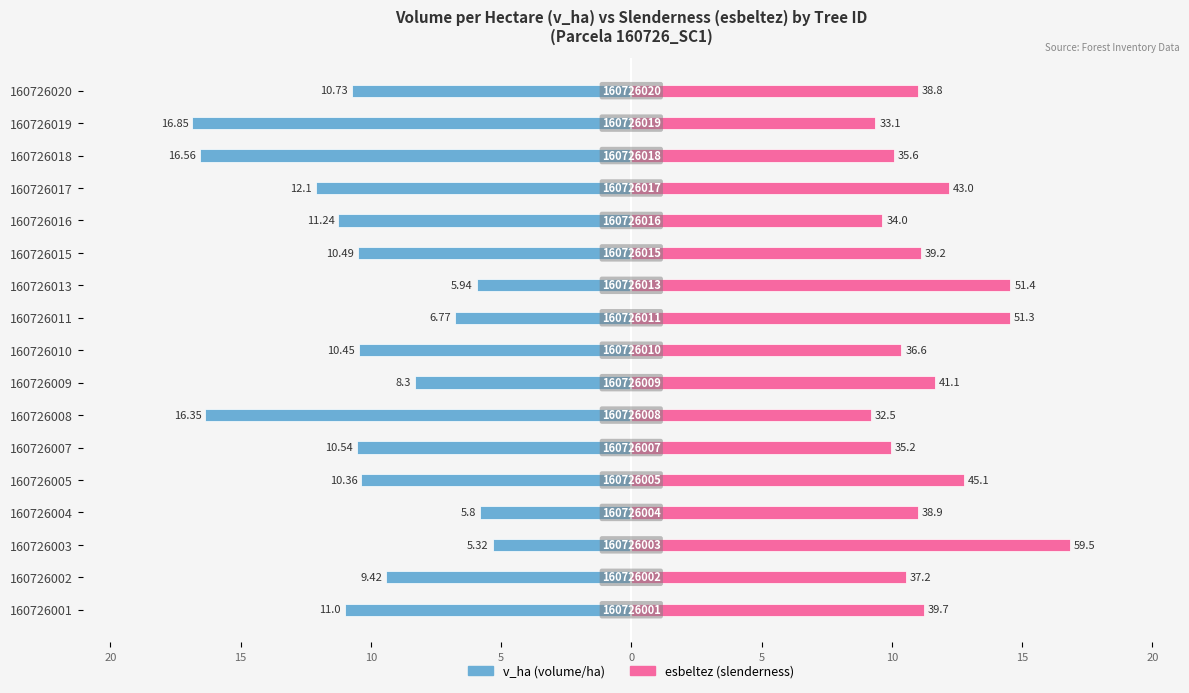

What is the difference between the maximum and minimum values in the v_ha series?

11.5